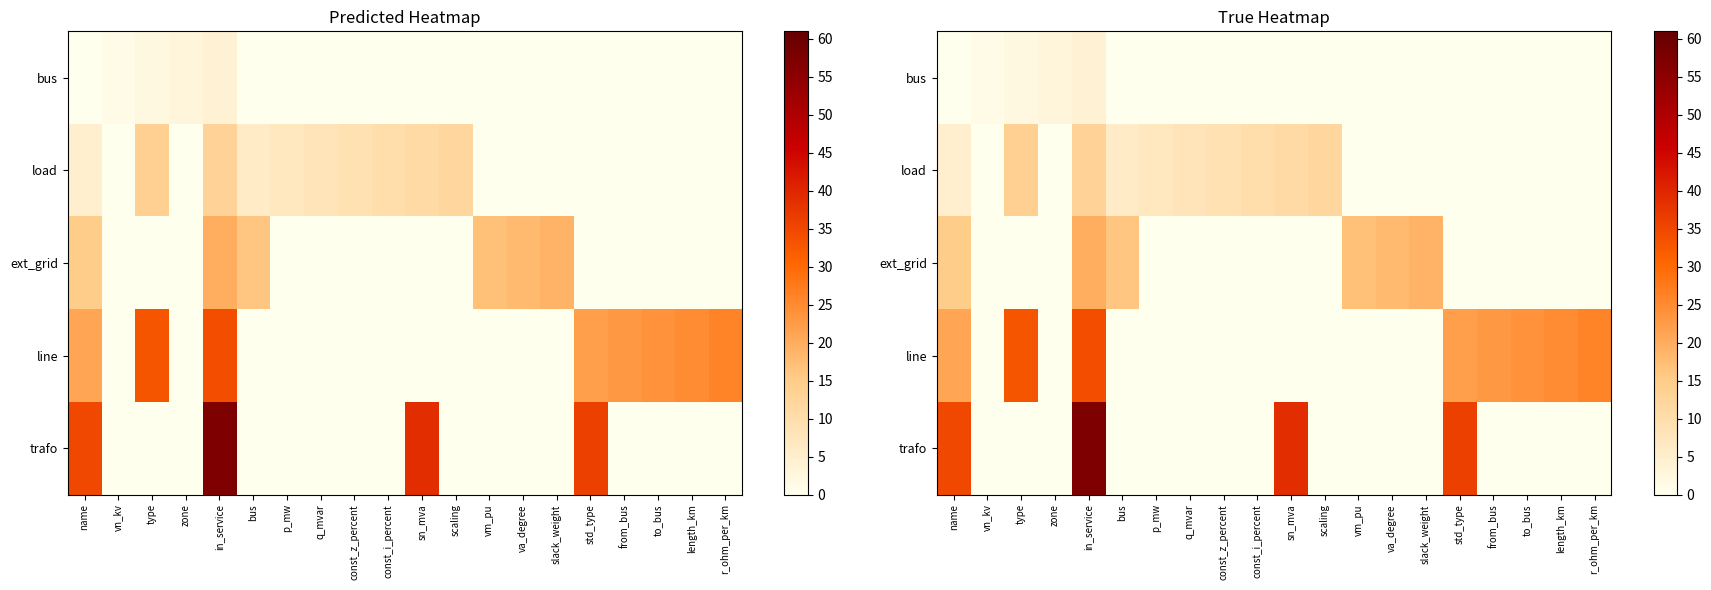

Reading right to left, list all the values displayed in this chart.

row_0: 0	0	0	0	0	0	0	0	0	0	0	0	0	0	0	4	3	2	1	0
row_1: 0	0	0	0	0	0	0	0	12	11	10	9	8	7	6	13	0	14	0	5
row_2: 0	0	0	0	0	19	18	17	0	0	0	0	0	0	16	20	0	0	0	15
row_3: 26	25	24	23	22	0	0	0	0	0	0	0	0	0	0	34	0	33	0	21
row_4: 0	0	0	0	36	0	0	0	0	39	0	0	0	0	0	57	0	0	0	35